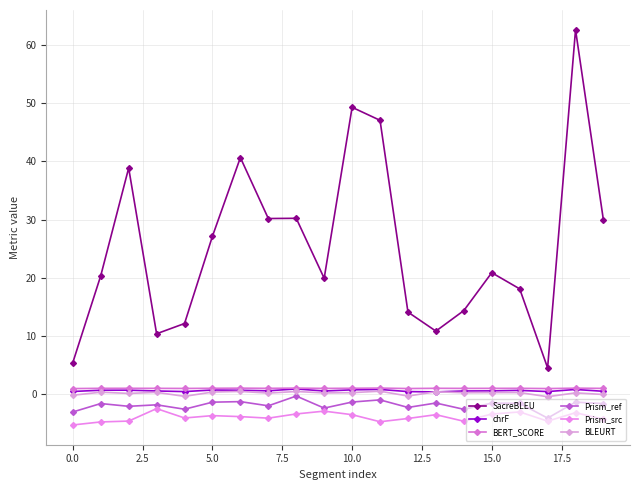

How many categories are shown in the chart?

20